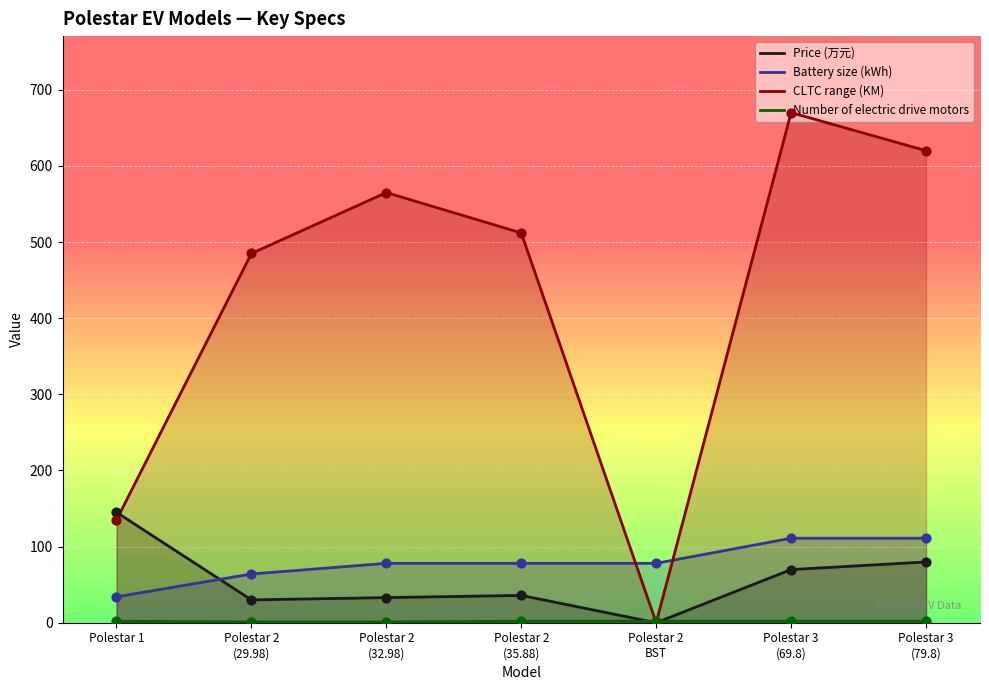

What are all the series names shown in the legend?

Price (万元), Battery size (kWh), CLTC range (KM), Number of electric drive motors